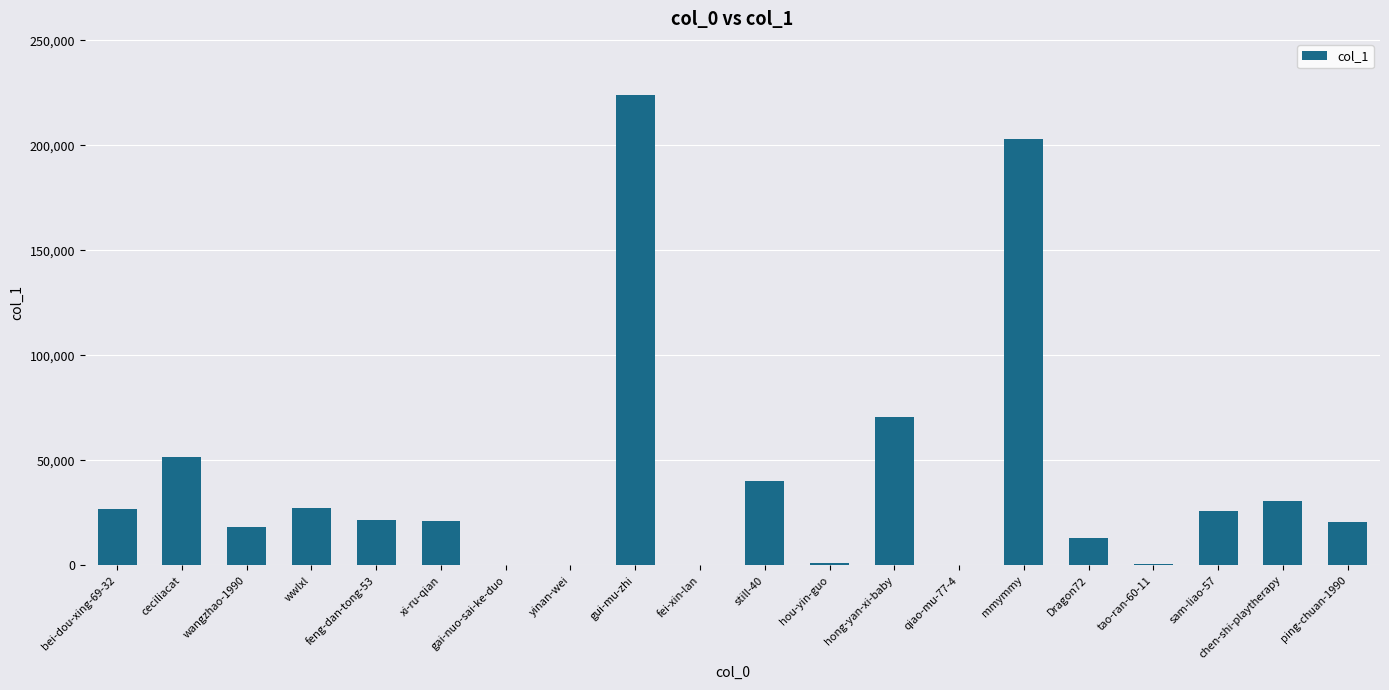

Is it true that the value at still-40 is 40075?

True